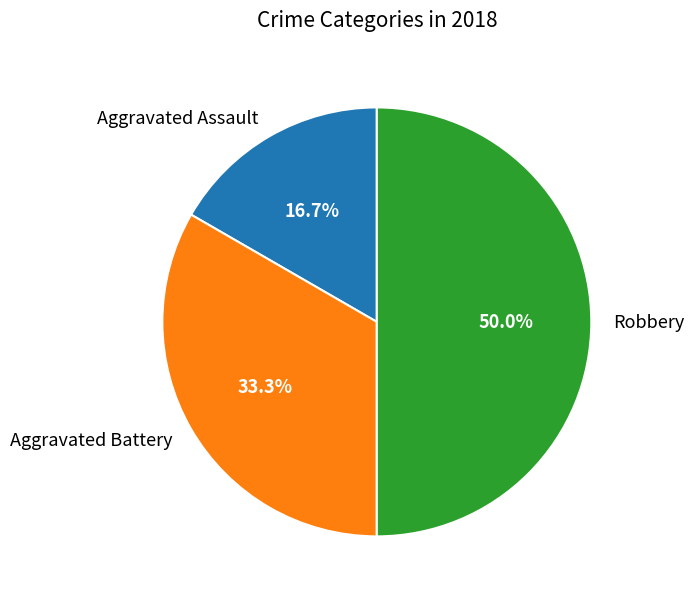

Is Aggravated Assault the majority of the pie?

No